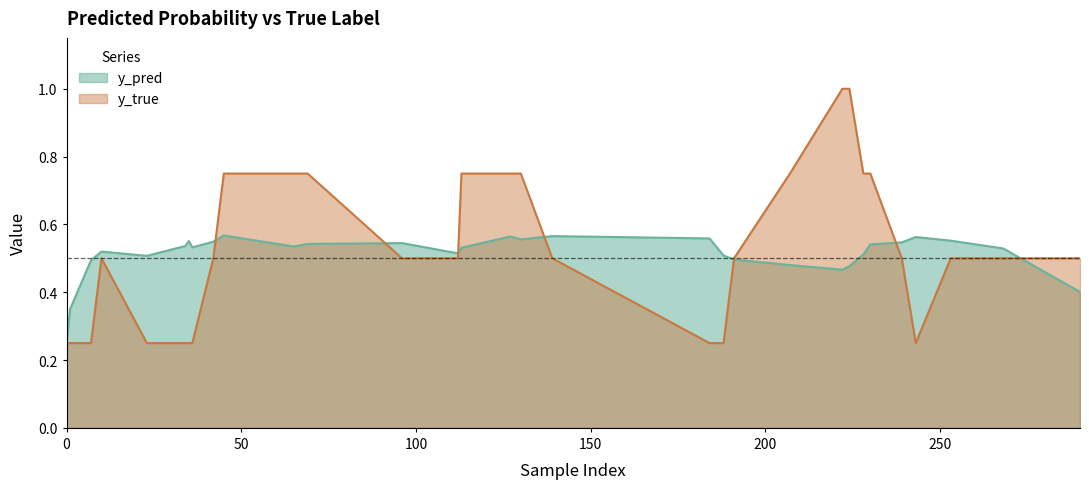

What is the value of the y_pred point at the 22nd from the left?

0.5